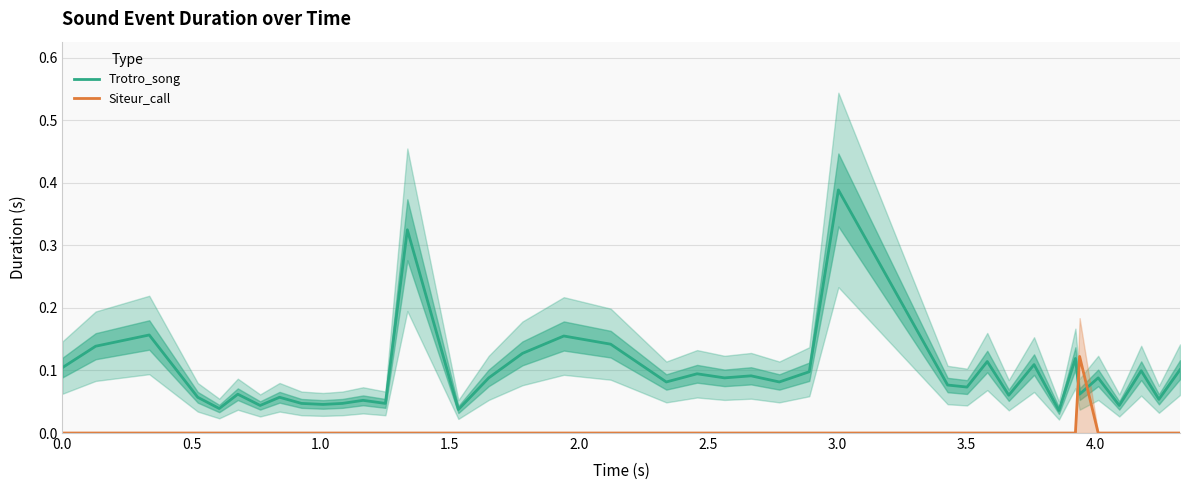

How many intersections are there between Siteur_call and Trotro_song?

2